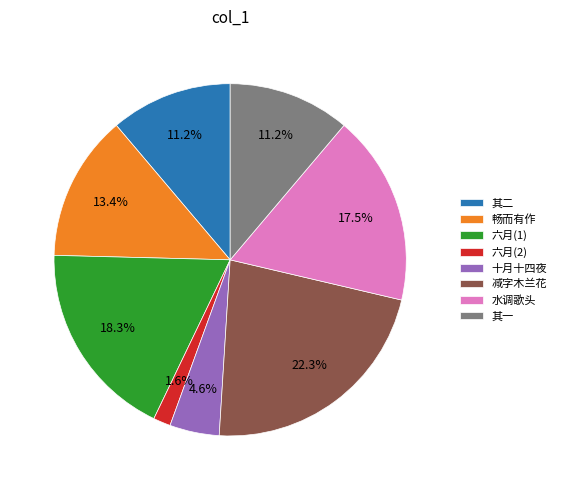

What percentage is NOT represented by 六月(1)?

81.7%